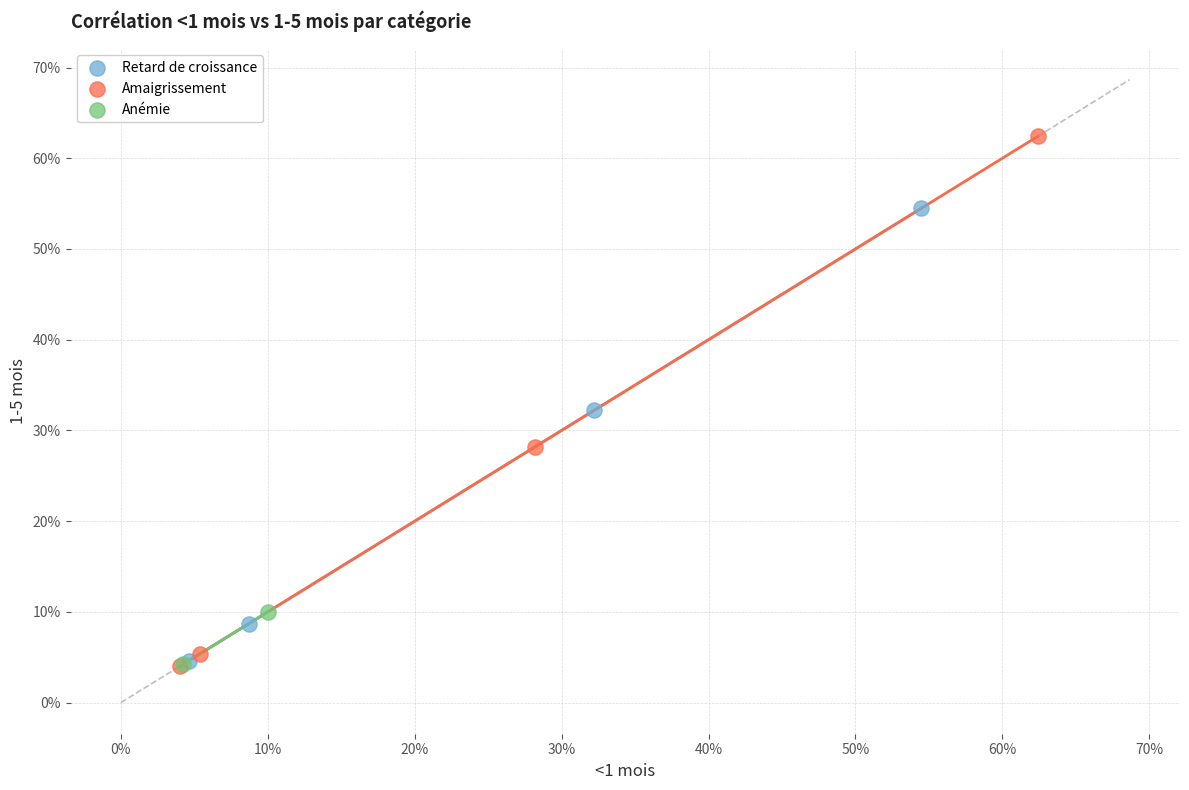

What are all the series names shown in the legend?

Retard de croissance, Amaigrissement, Anémie